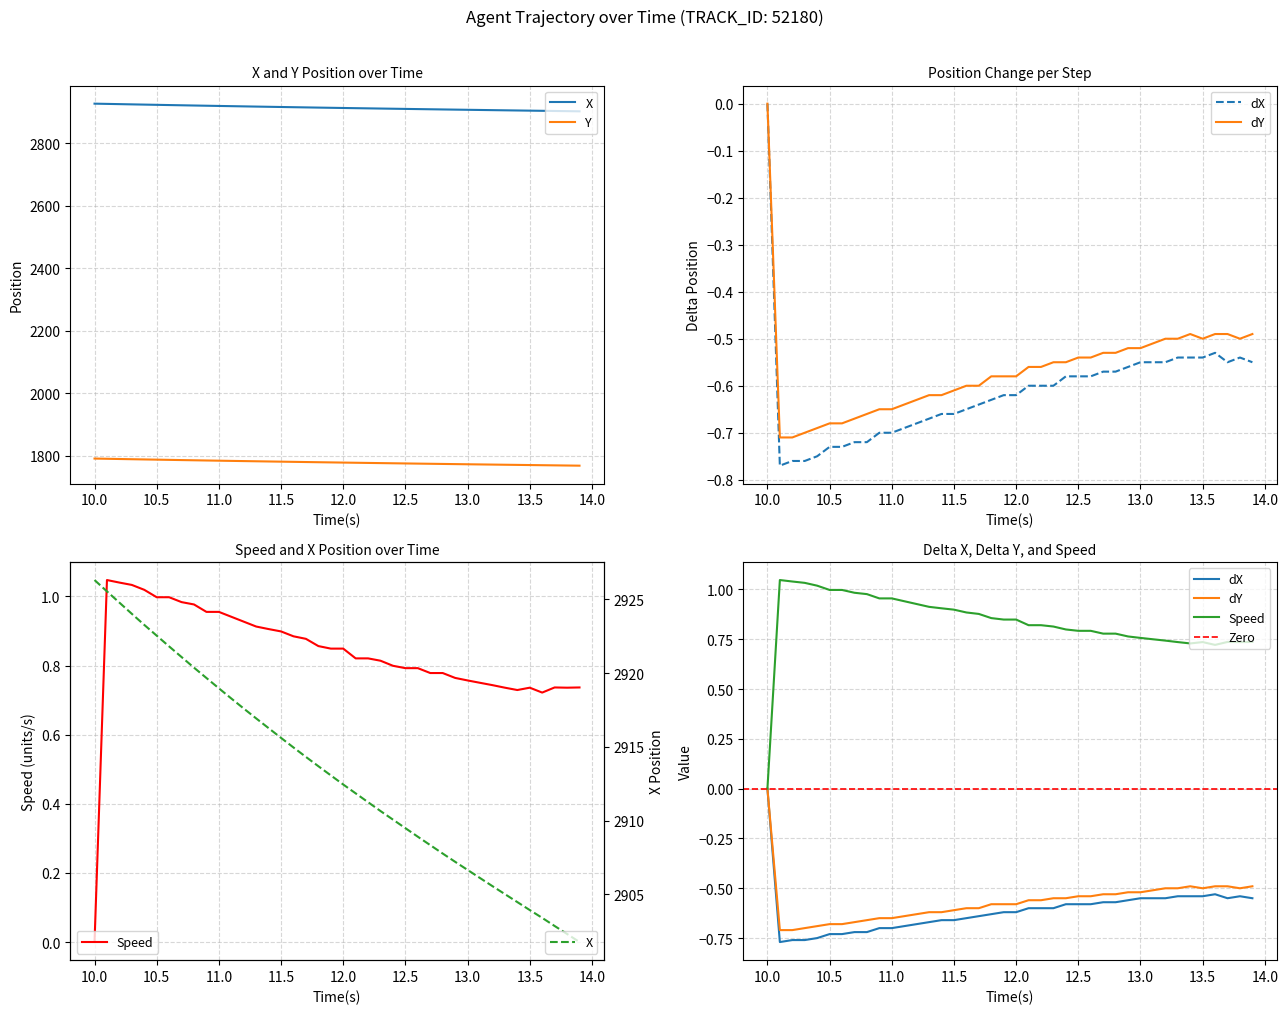

Reading left to right, what are all the values shown in this chart?

X: 2926.3	2925.5	2924.8	2924.0	2923.3	2922.5	2921.8	2921.1	2920.4	2919.7	2919.0	2918.3	2917.6	2916.9	2916.3	2915.6	2915.0	2914.3	2913.7	2913.1	2912.4	2911.8	2911.2	2910.7	2910.1	2909.5	2908.9	2908.3	2907.8	2907.2	2906.7	2906.1	2905.6	2905.0	2904.5	2903.9	2903.4	2902.9	2902.3	2901.8
Y: 1791.2	1790.5	1789.8	1789.1	1788.4	1787.7	1787.0	1786.3	1785.7	1785.0	1784.4	1783.8	1783.1	1782.5	1781.9	1781.3	1780.7	1780.1	1779.5	1778.9	1778.3	1777.8	1777.2	1776.7	1776.1	1775.6	1775.0	1774.5	1774.0	1773.5	1772.9	1772.4	1771.9	1771.4	1770.9	1770.4	1769.9	1769.5	1769.0	1768.5